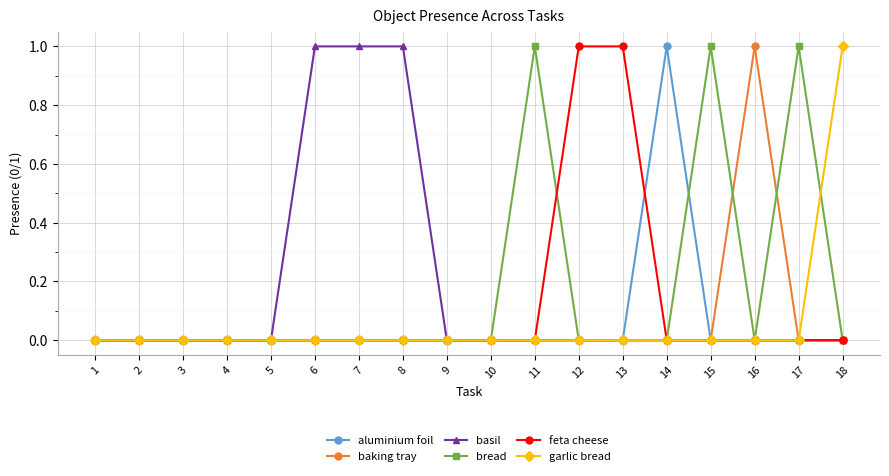

True or false: aluminium foil has more than 0 points higher than both neighbors.

True